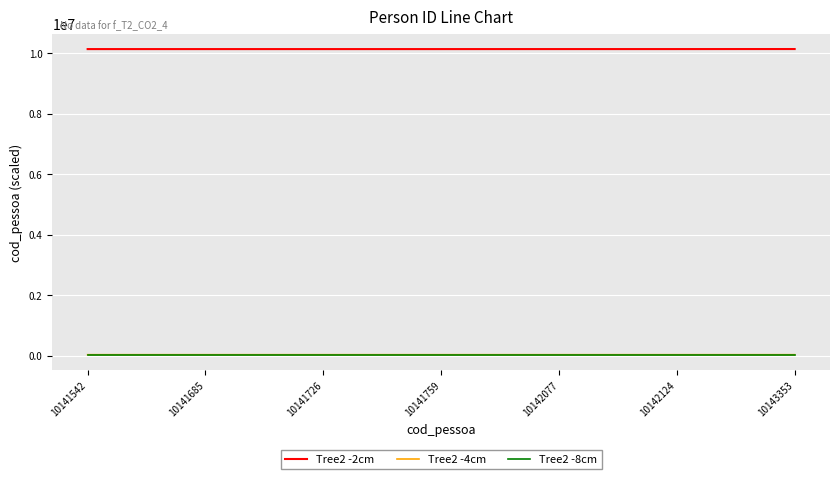

True or false: Tree2 -2cm and Tree2 -8cm intersect in this chart.

False